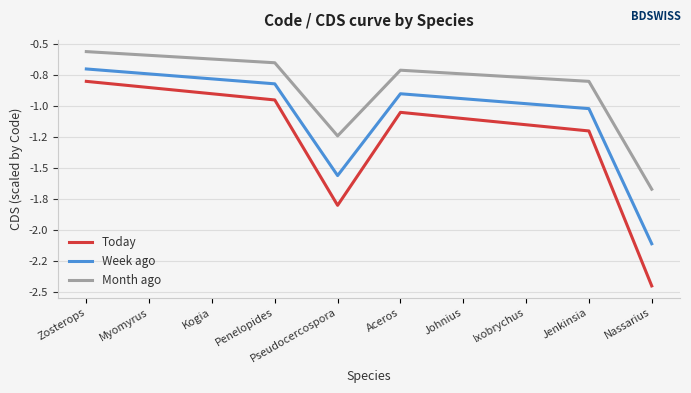

Is it true that Week ago equals -0.5 at Aceros?

False